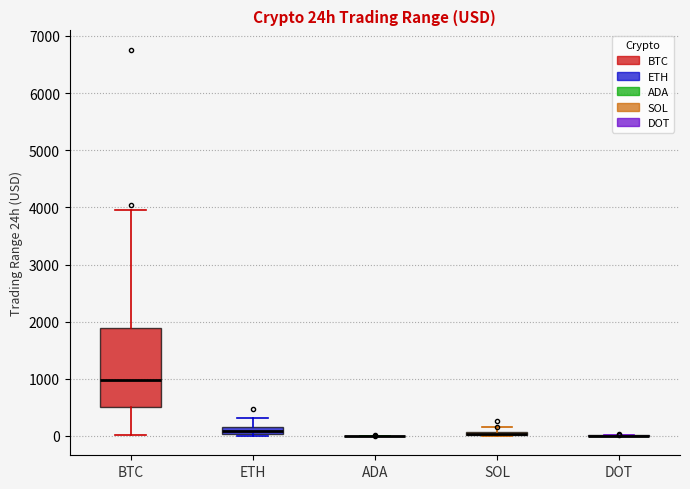

Where does the median line of the box for ETH sit on the y-axis? The values are not printed on the chart, so give them approximately, as read against the axis.

100